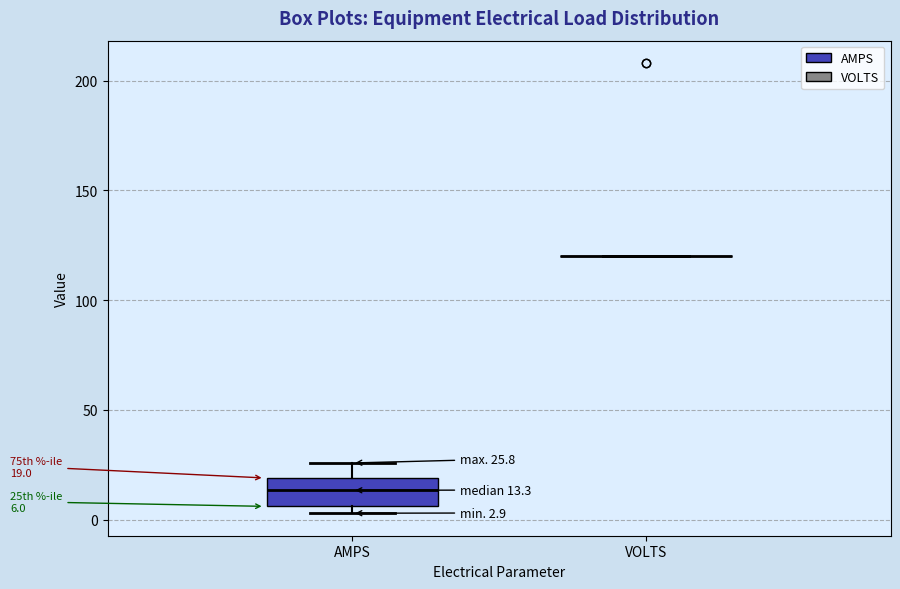

Which box is the tallest, from its lower edge to its upper edge?

AMPS